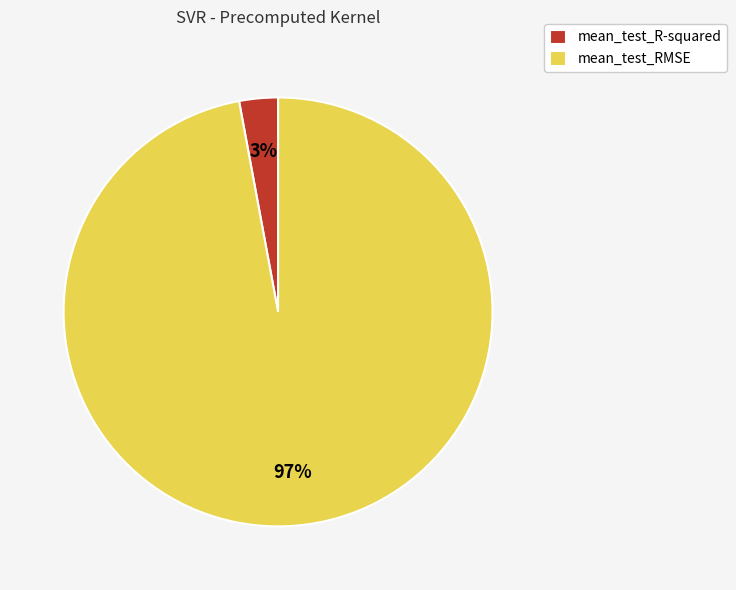

To the nearest percent, what is the combined percentage of mean_test_R-squared and mean_test_RMSE?

100%